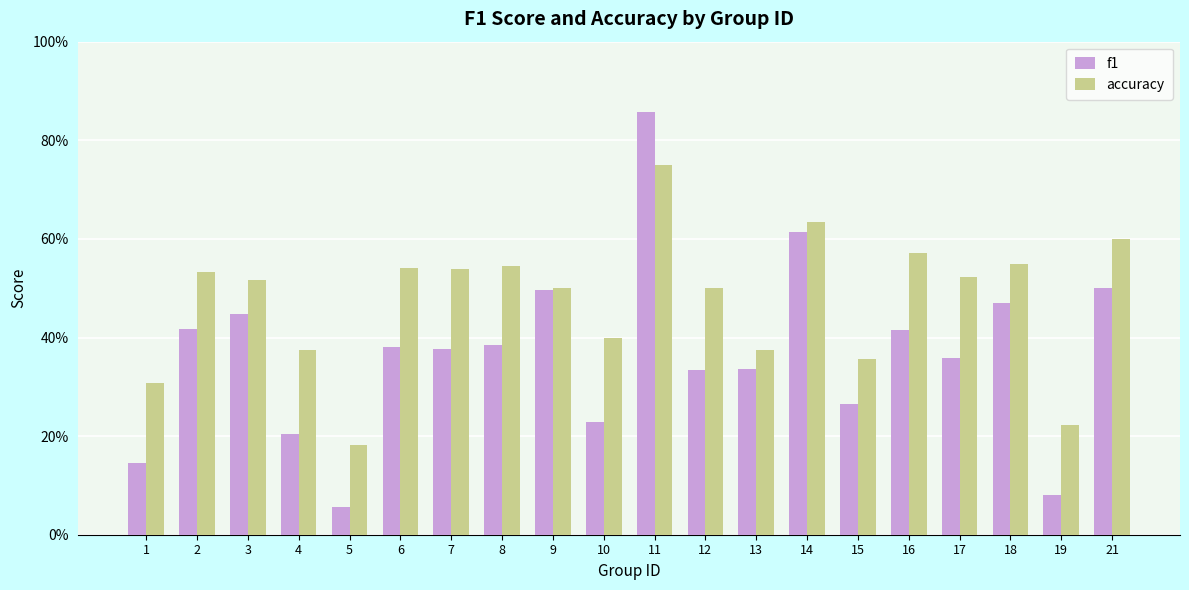

Between 6 and 12, which series saw the biggest shift?

f1